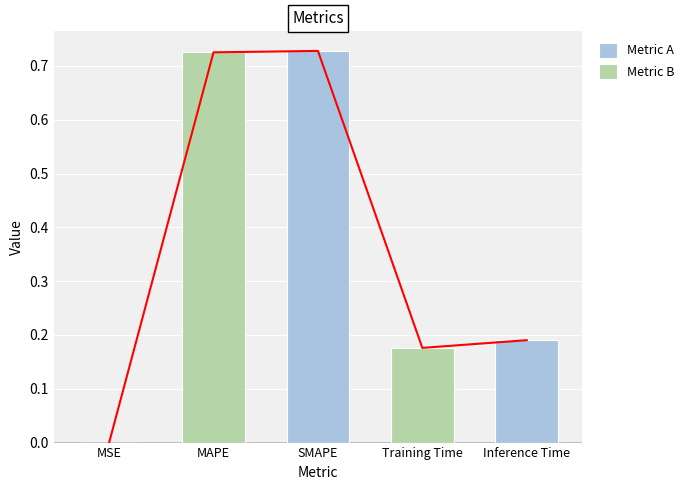

What is the average value?

0.4